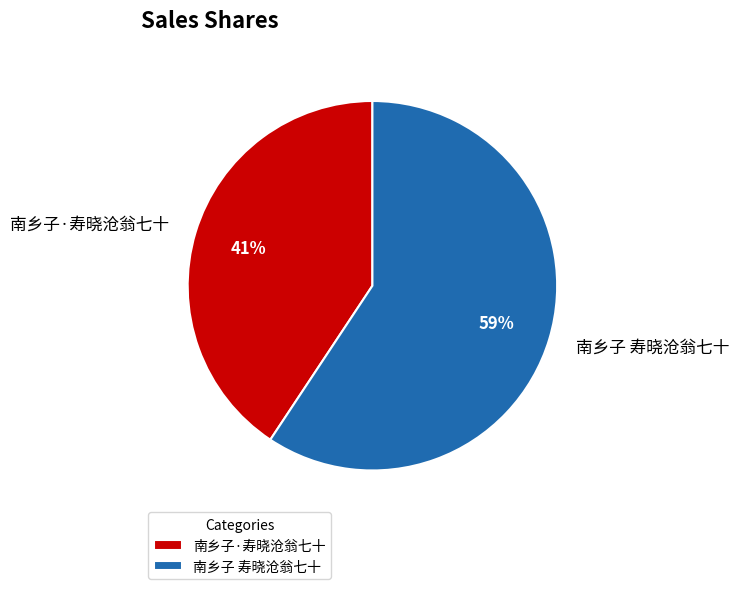

What is the largest slice in the pie chart?

南乡子 寿晓沧翁七十